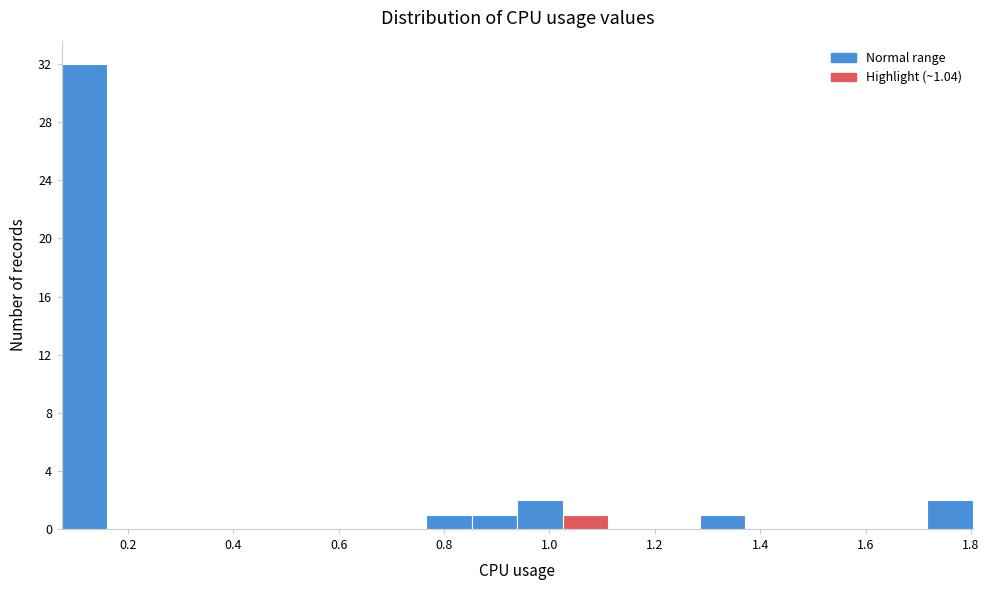

Over which range of the x-axis is the bar tallest?

0.08 to 0.16